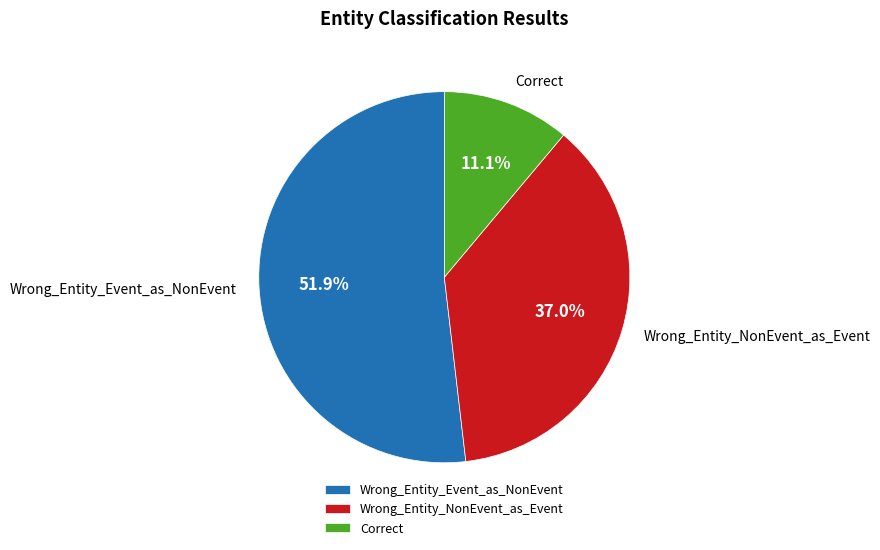

Combined, what portion of the pie is Wrong_Entity_NonEvent_as_Event and Correct?

48.1%